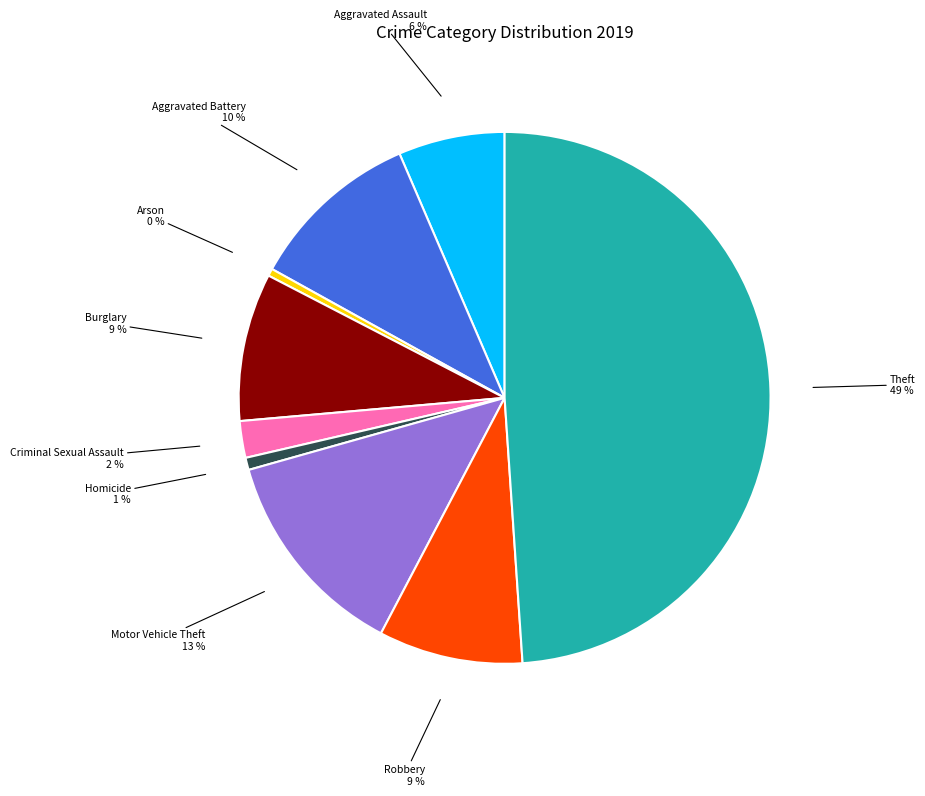

Between Criminal Sexual Assault and Arson, which is larger?

Criminal Sexual Assault